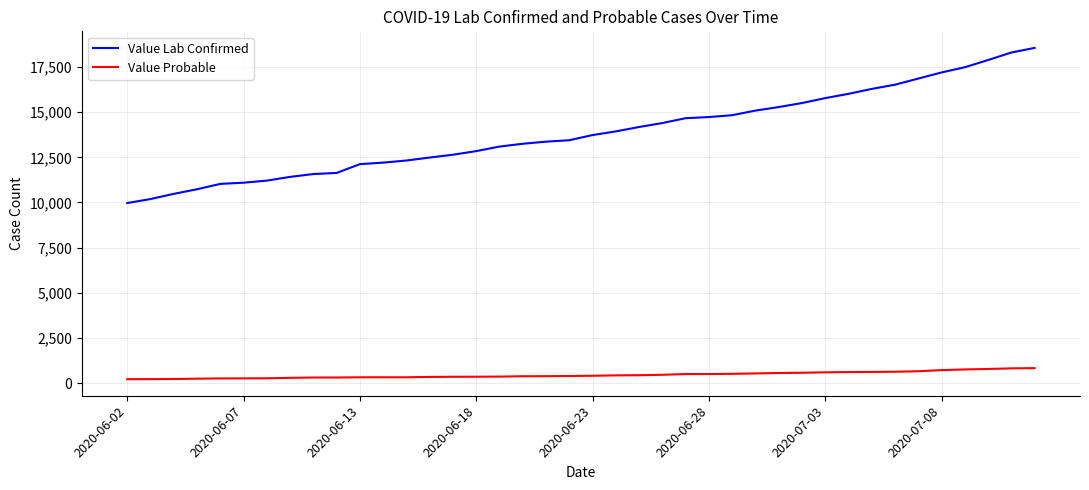

What is the average value of the Value Lab Confirmed series?

13862